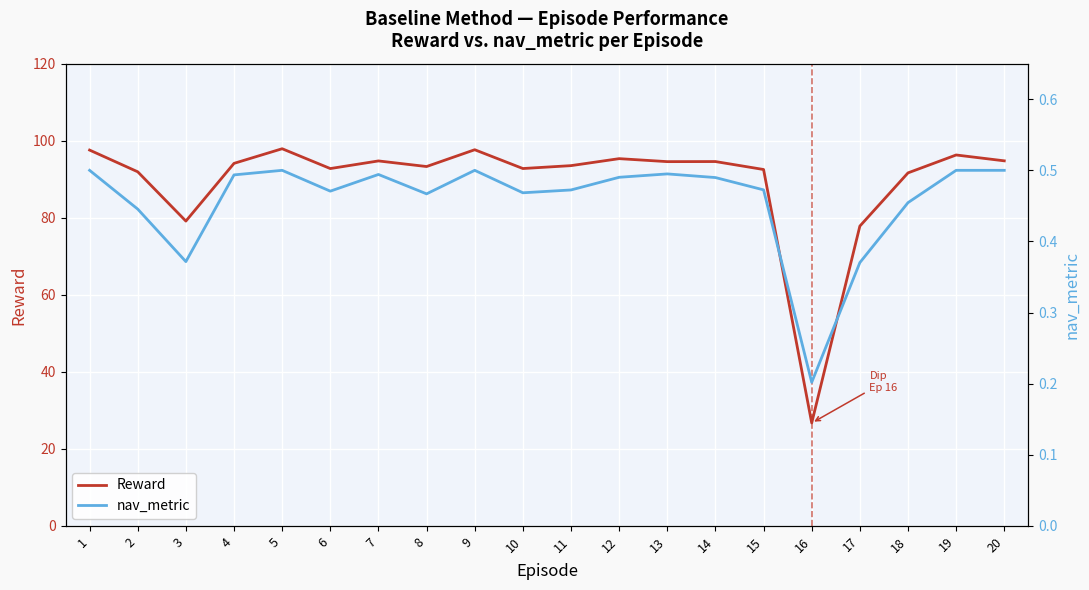

In nav_metric, how many points are higher than both neighbors (excluding endpoints)?

4